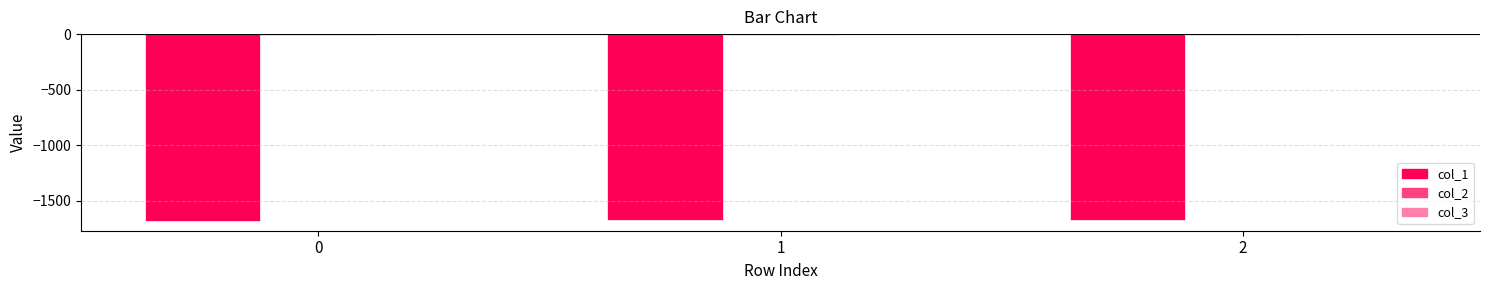

What is the total value across all series at 0?

-1694.8